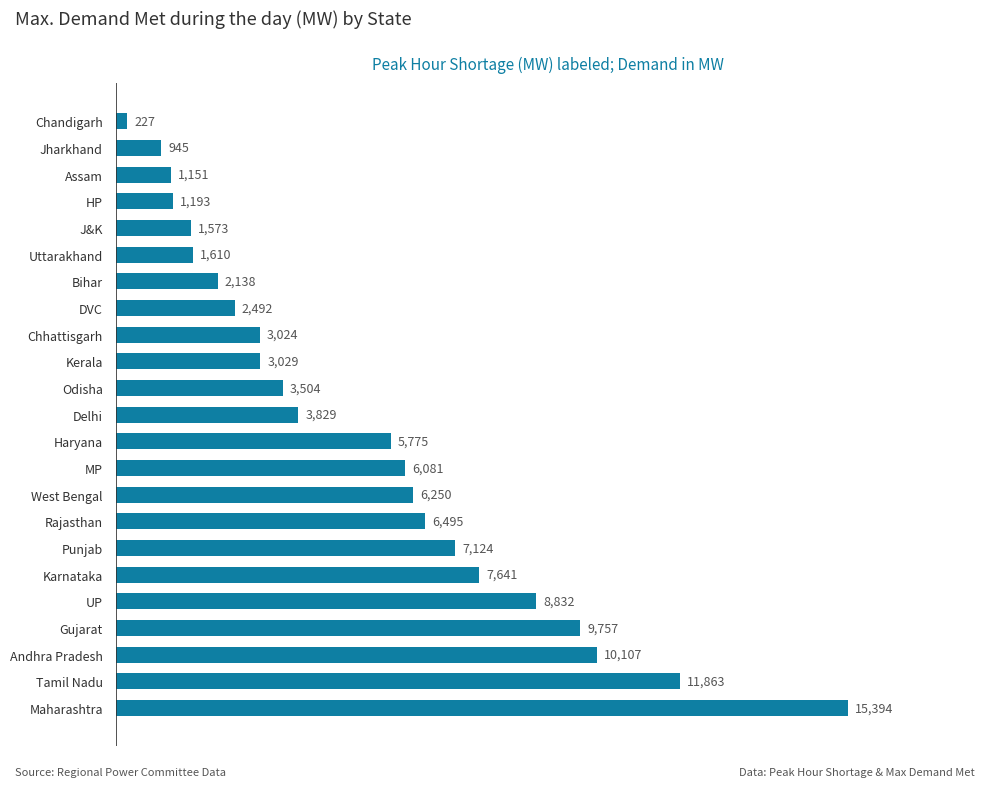

Between Andhra Pradesh and Punjab, which is larger?

Andhra Pradesh